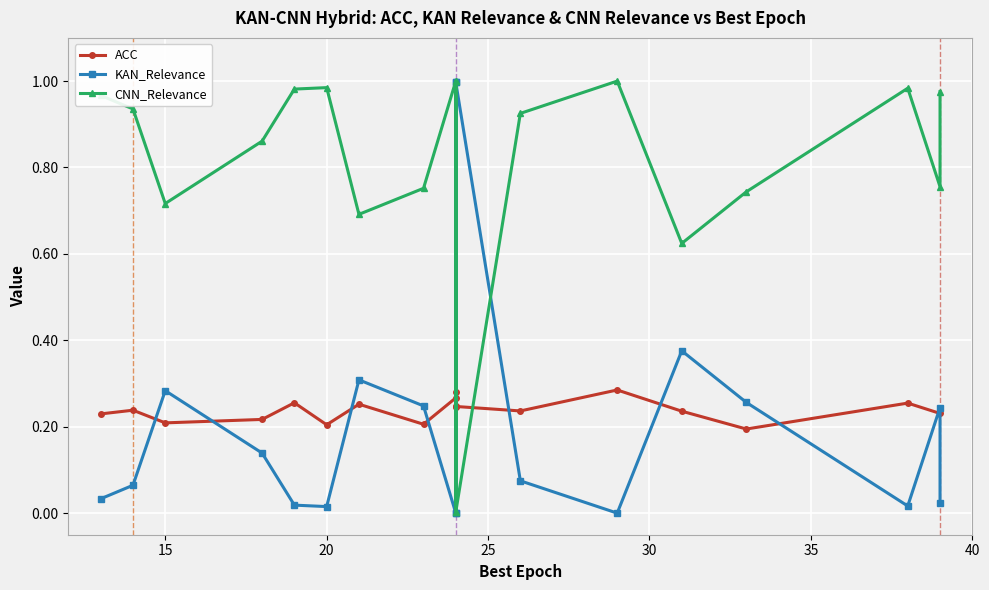

True or false: CNN_Relevance has more than 1 interior local peaks.

True